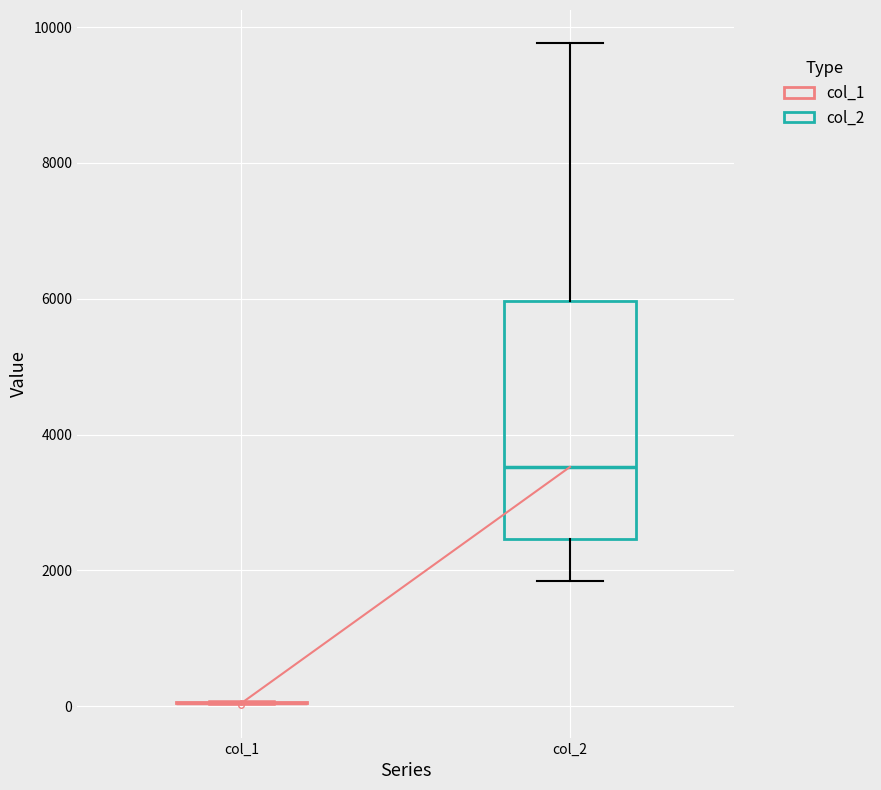

Comparing the boxes themselves (not the whiskers), which one is the tallest?

col_2